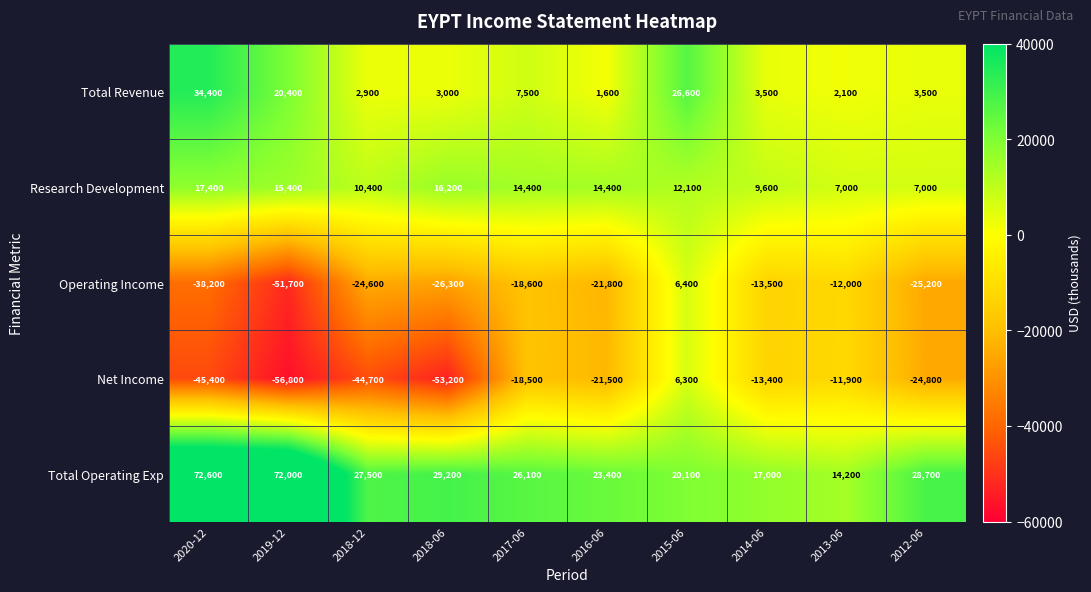

The Research Development series shows 10814 at 2018-06. True or false?

False